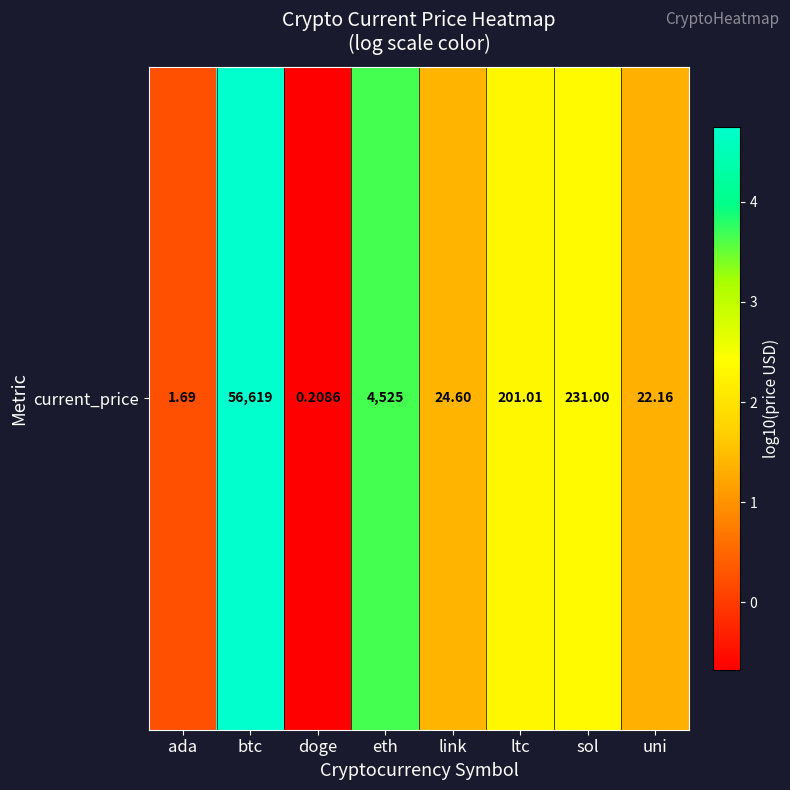

How many values are above zero?

7